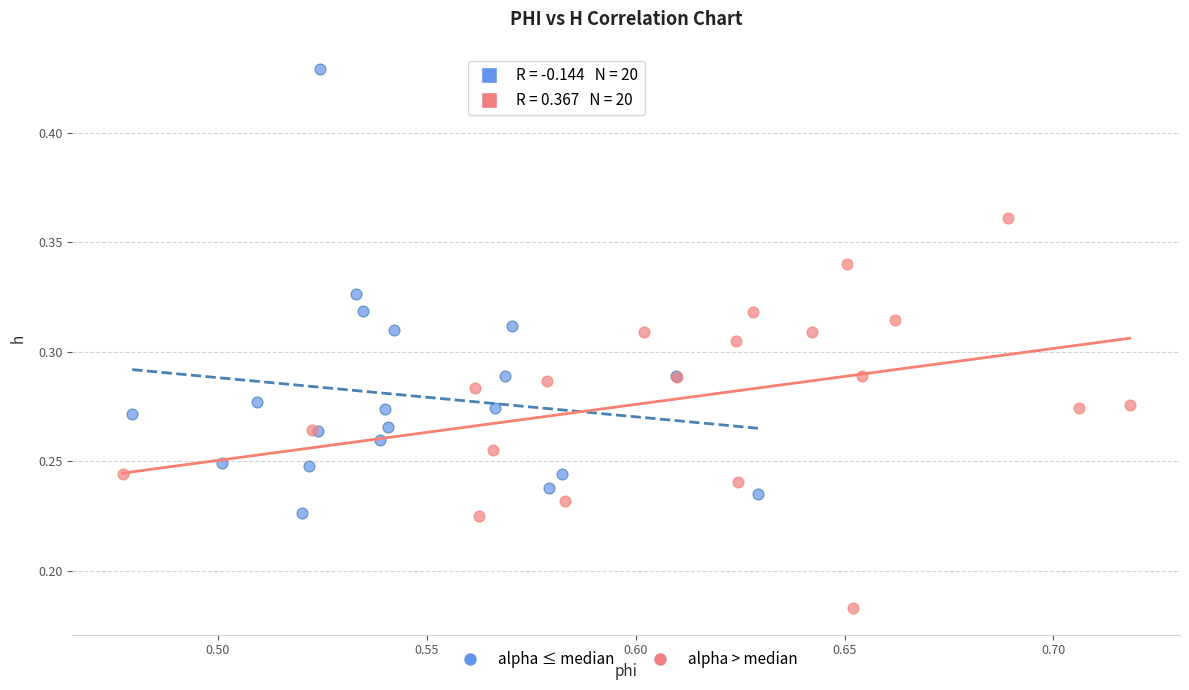

Which series contains the lowest Y value?

alpha > median